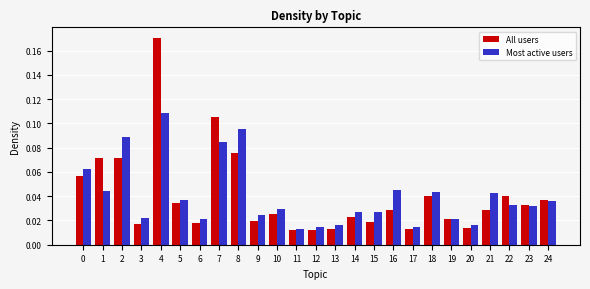

Between 14 and 17, which series saw the biggest shift?

Most active users